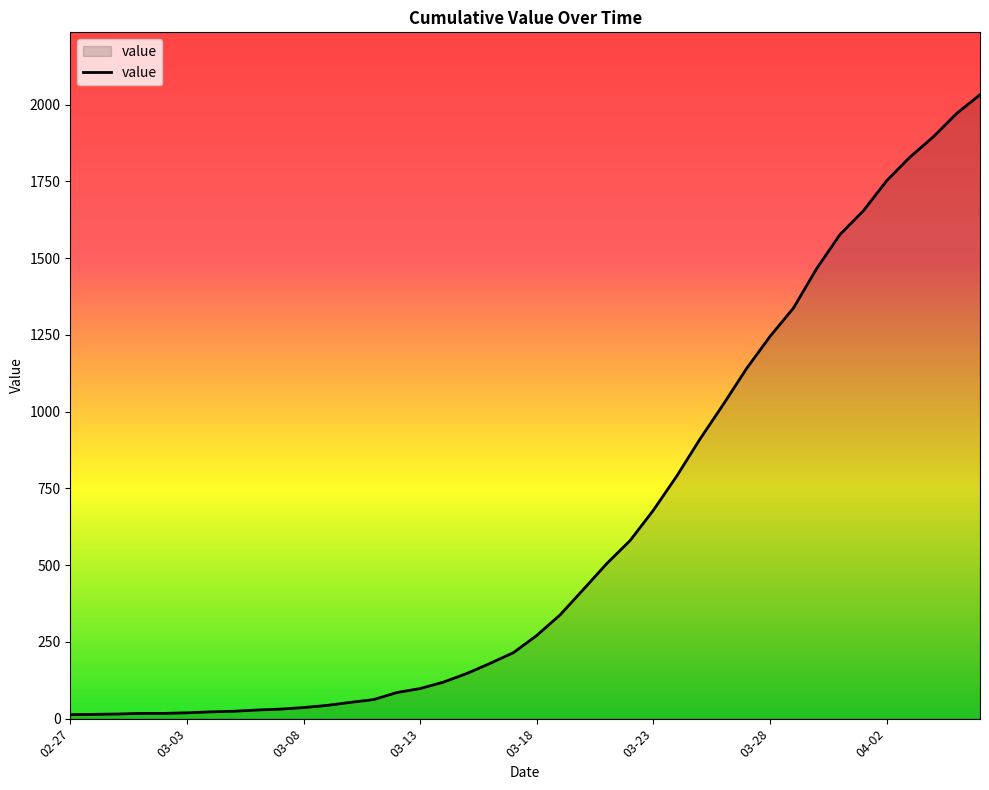

What is the greatest value displayed?

2032